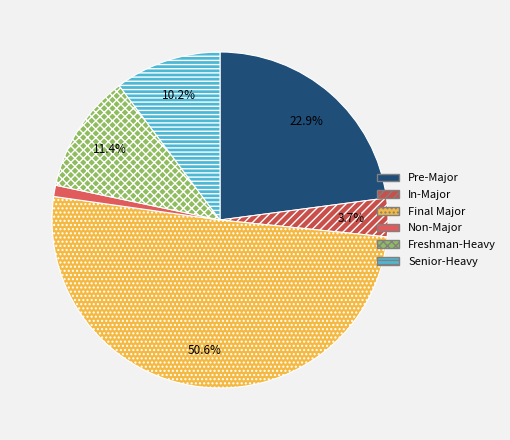

Count the number of slices in the pie.

6